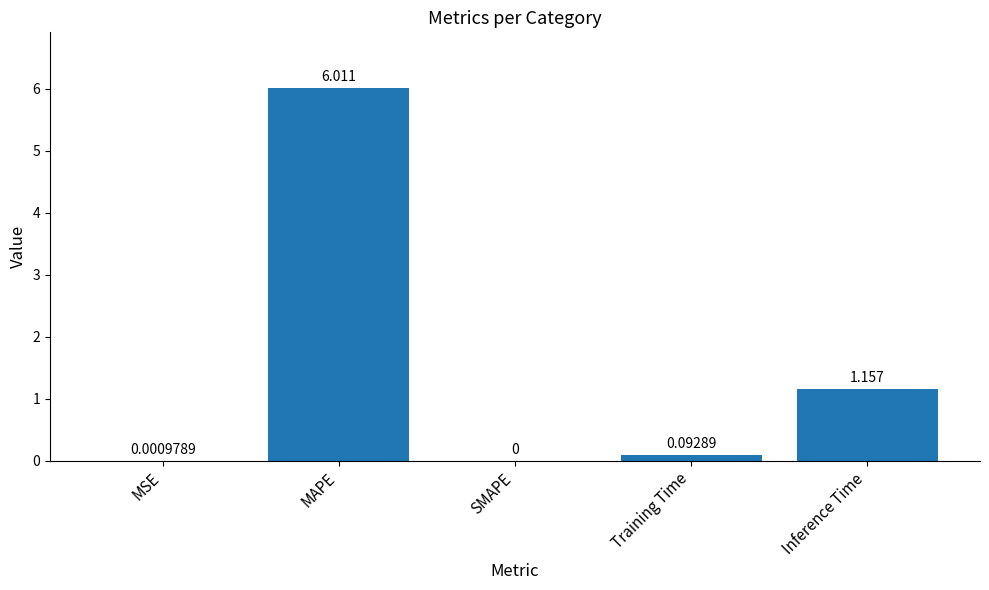

Are the bars horizontal?

No